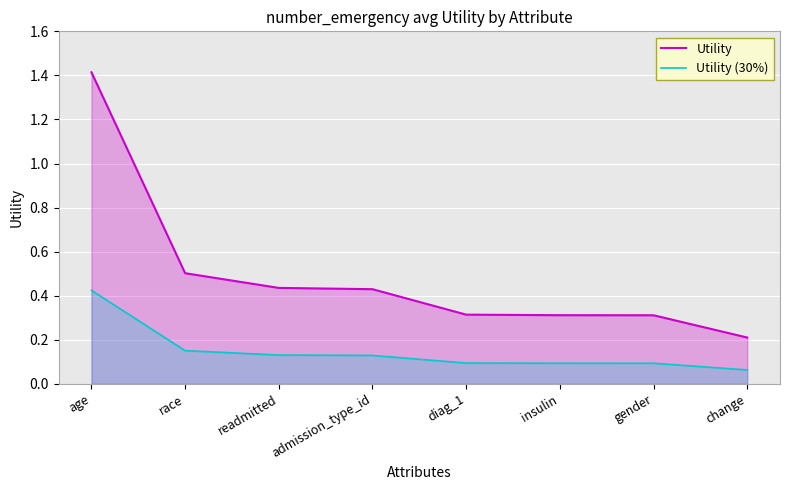

Reading left to right, extract all data points from this chart.

Utility: age=1.4	race=0.5	readmitted=0.4	admission_type_id=0.4	diag_1=0.3	insulin=0.3	gender=0.3	change=0.2
Utility (30%): age=0.4	race=0.2	readmitted=0.1	admission_type_id=0.1	diag_1=0.1	insulin=0.1	gender=0.1	change=0.1